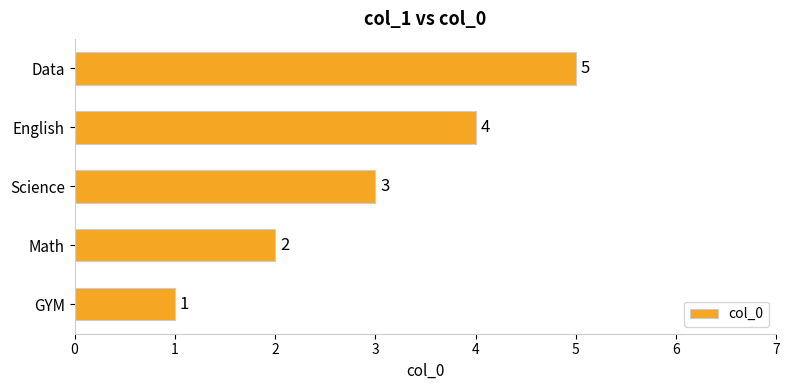

Which has a higher value, Math or GYM?

Math